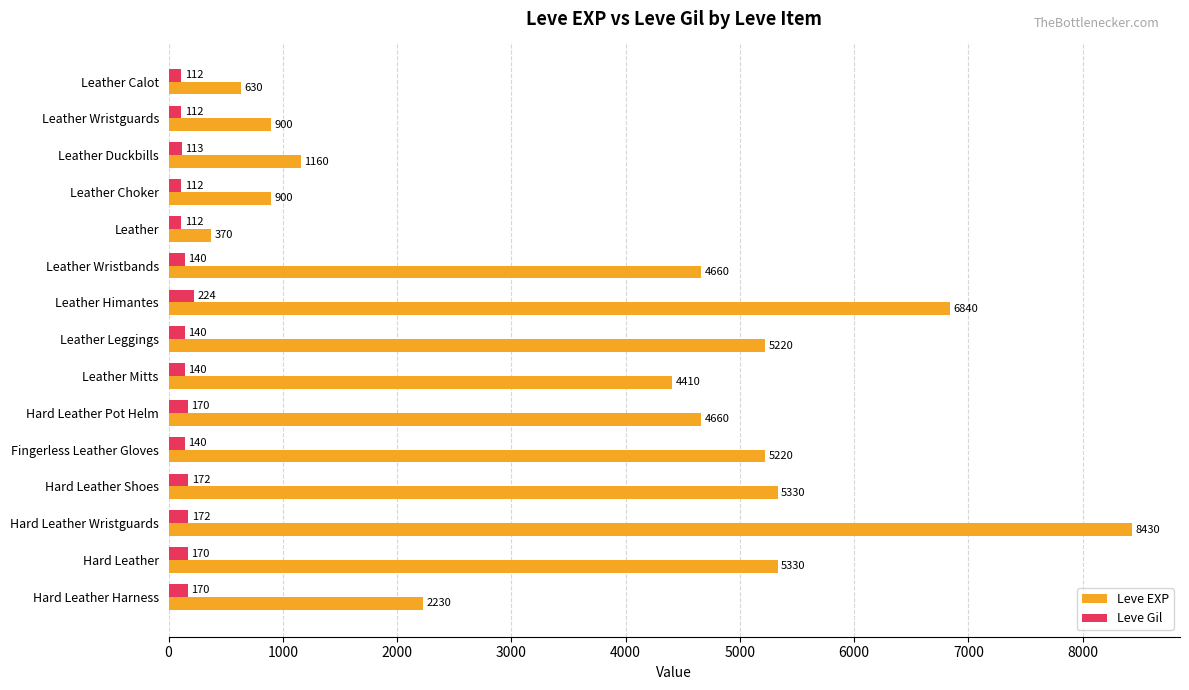

What is the spread (max minus min) of values at Hard Leather Shoes?

5158